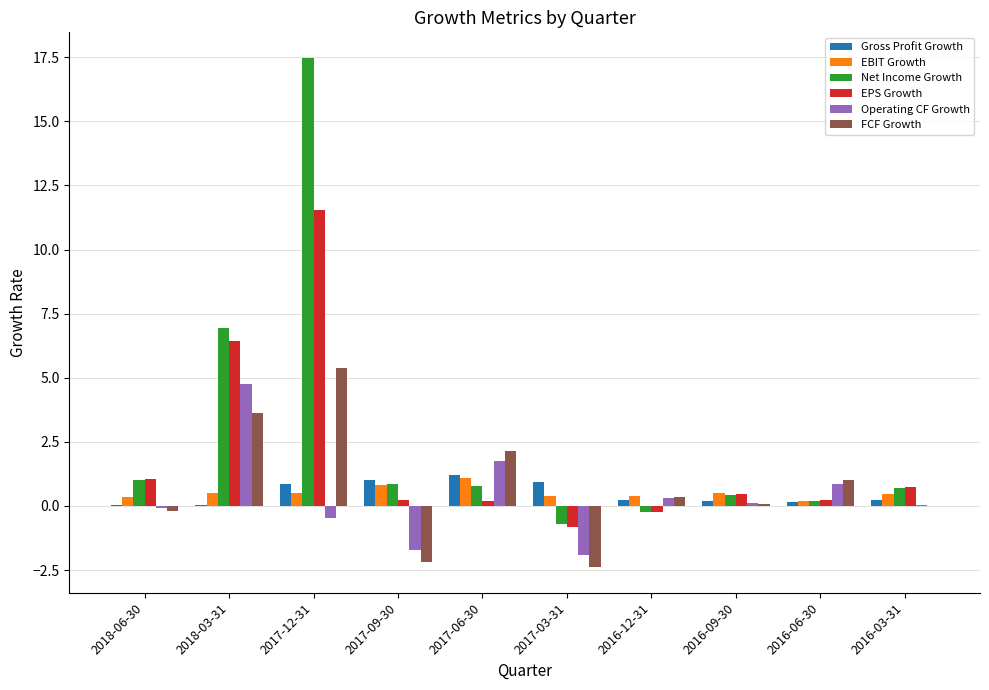

Which category has the highest value in the EPS Growth series?

2017-12-31